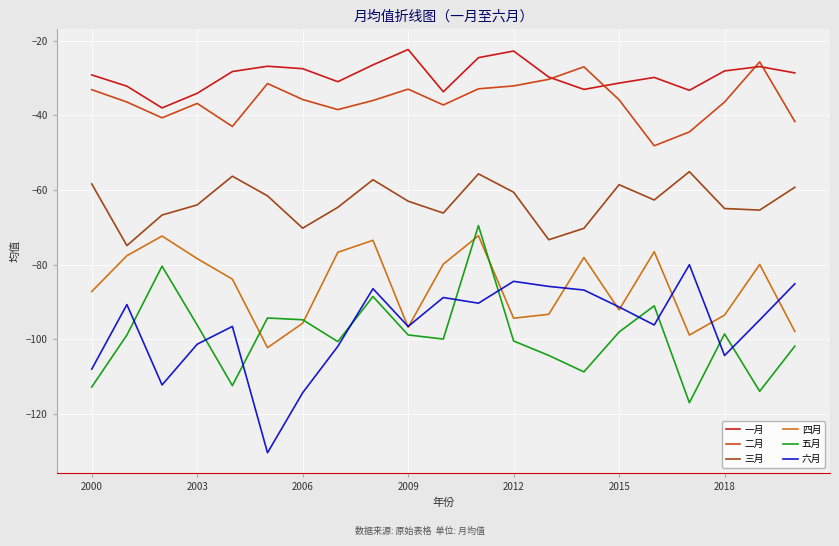

True or false: 六月 and 二月 cross at least once.

False